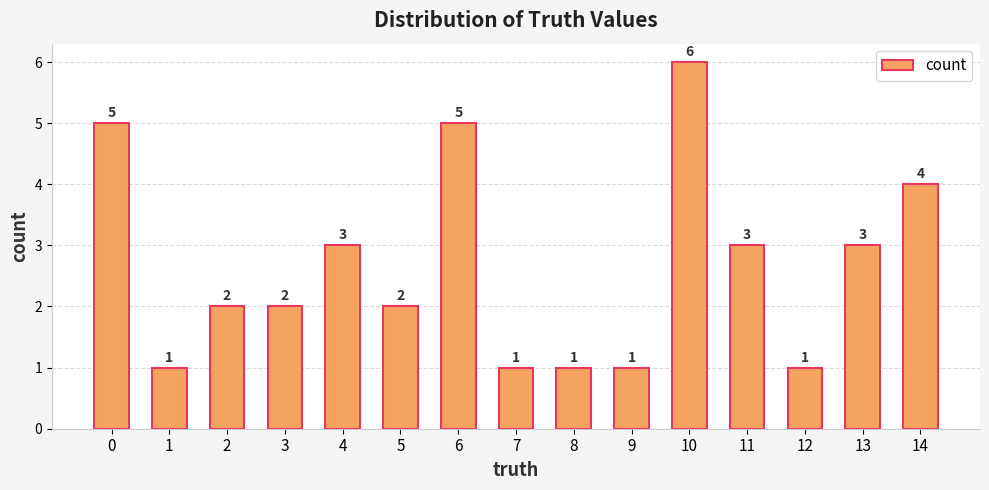

Which category has the highest value across all series?

10